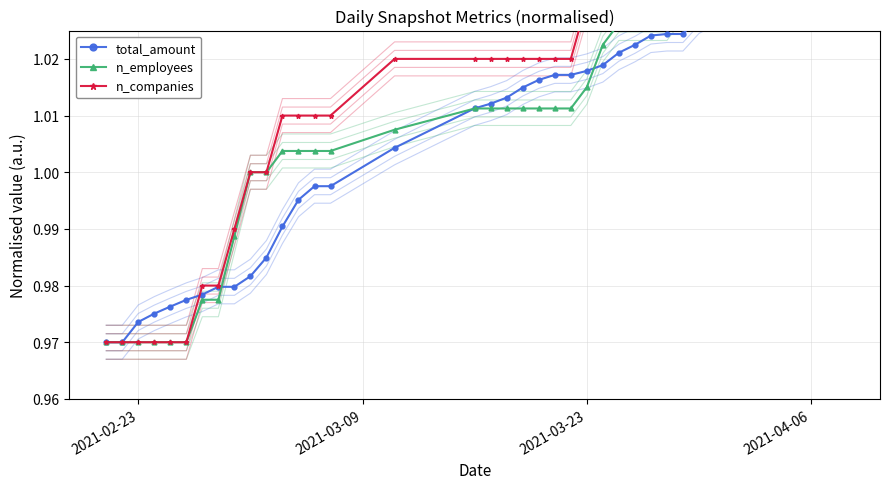

True or false: total_amount has more than 2 points higher than both neighbors.

False